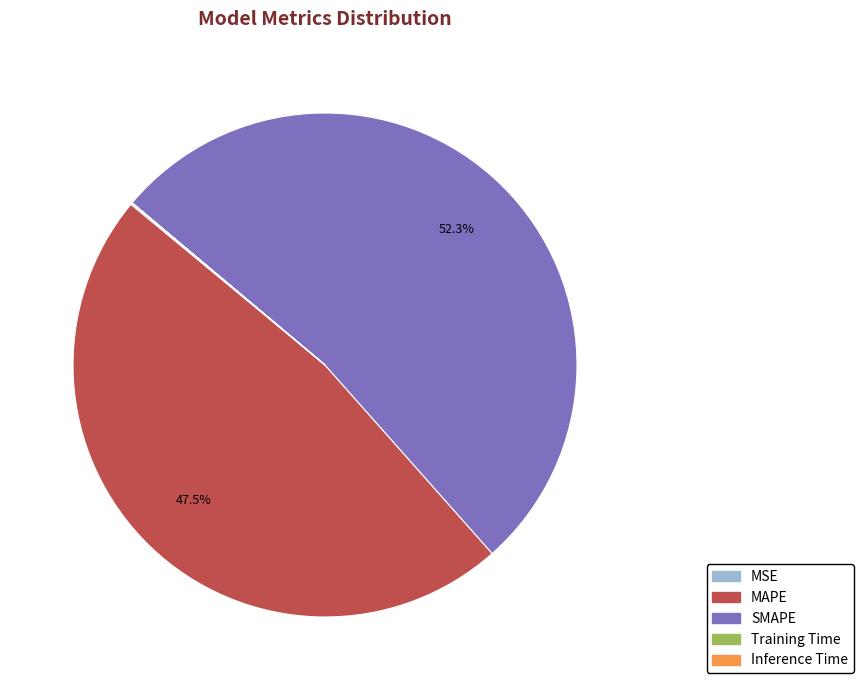

Which slice is the largest?

SMAPE